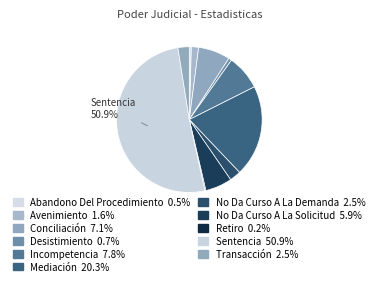

Which category has the smallest portion of the pie?

Retiro